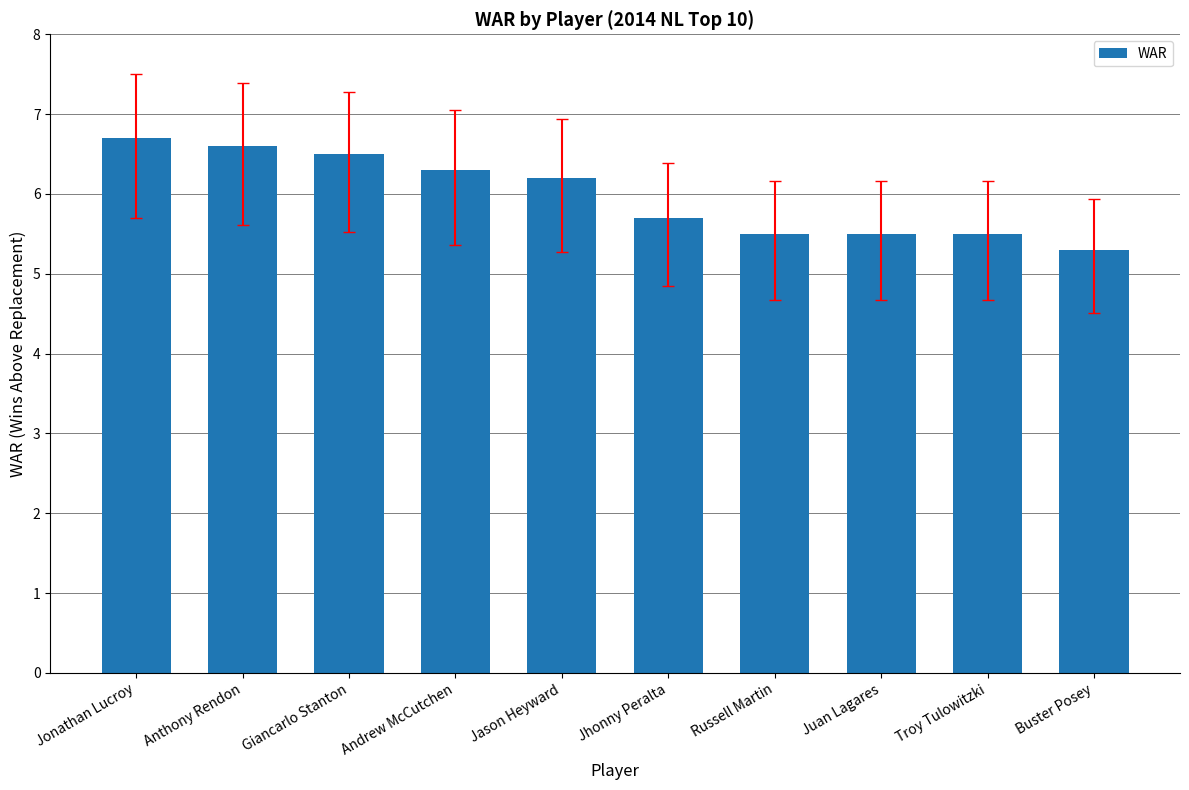

Are the bars grouped side by side (vs. stacked)?

No